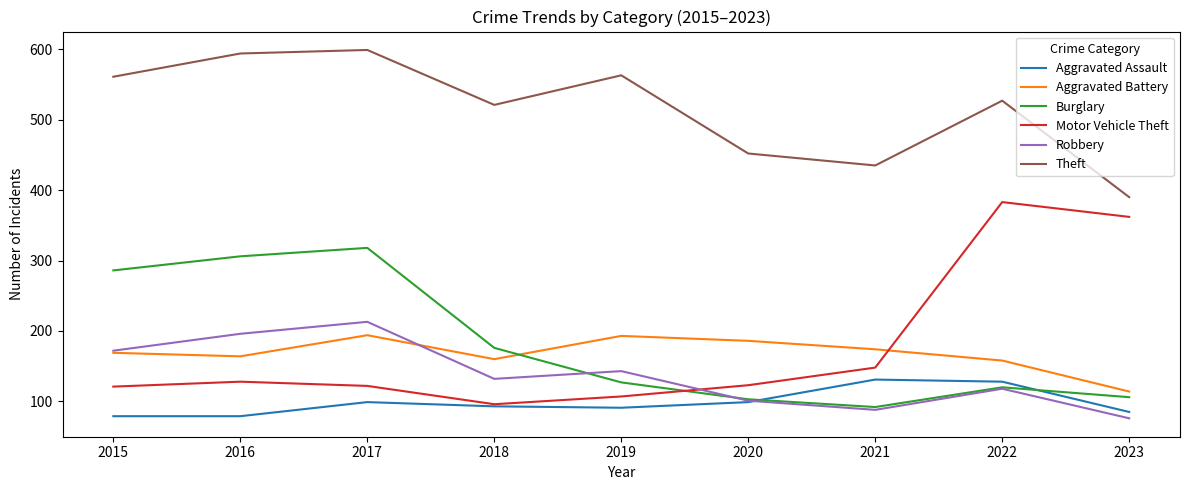

True or false: Aggravated Battery and Aggravated Assault intersect in this chart.

False